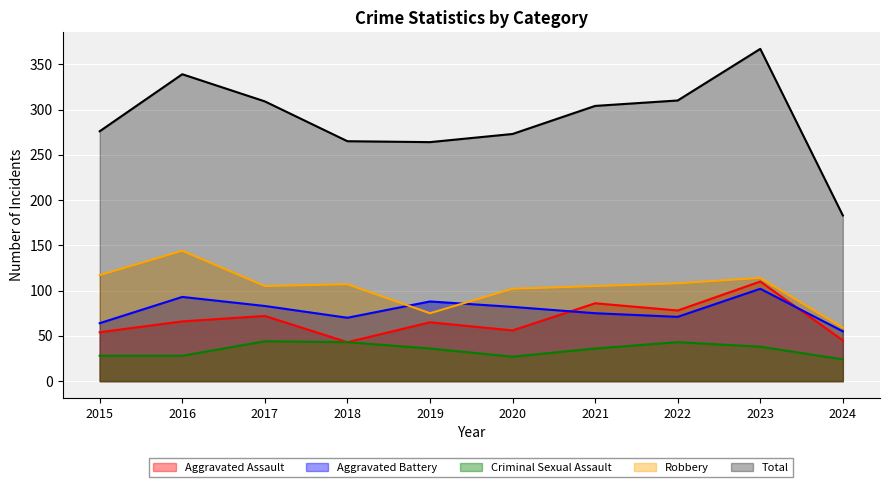

Reading right to left, extract all data points from this chart.

Aggravated Assault: 2024=45	2023=110	2022=78	2021=86	2020=56	2019=65	2018=43	2017=72	2016=66	2015=54
Aggravated Battery: 2024=55	2023=102	2022=71	2021=75	2020=82	2019=88	2018=70	2017=83	2016=93	2015=64
Criminal Sexual Assault: 2024=24	2023=38	2022=43	2021=36	2020=27	2019=36	2018=43	2017=44	2016=28	2015=28
Robbery: 2024=59	2023=114	2022=108	2021=105	2020=102	2019=75	2018=107	2017=105	2016=144	2015=117
Total: 2024=183	2023=367	2022=310	2021=304	2020=273	2019=264	2018=265	2017=309	2016=339	2015=276